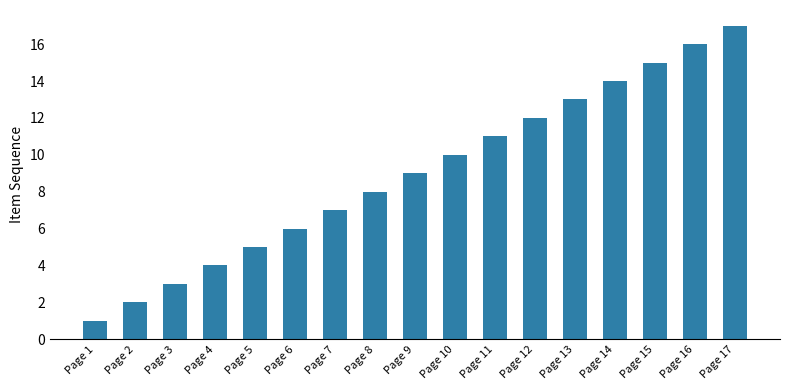

How many bars are there in total?

17